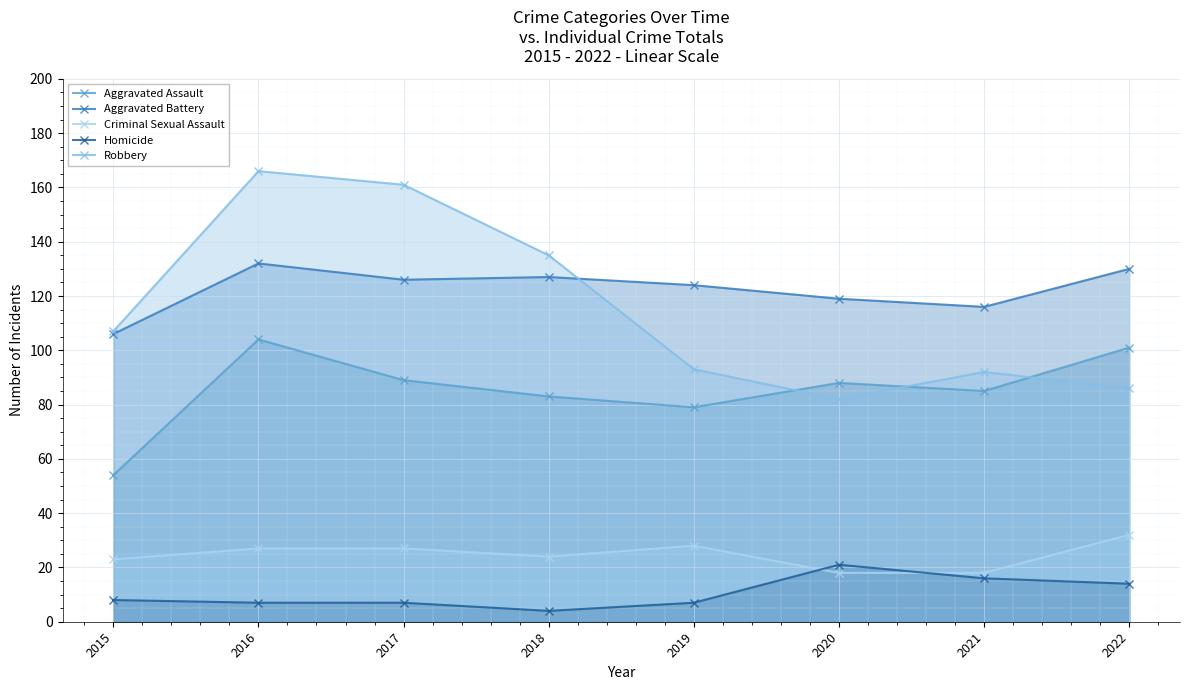

Reading right to left, transcribe all the data shown in this chart.

Aggravated Assault: 2022=101	2021=85	2020=88	2019=79	2018=83	2017=89	2016=104	2015=54
Aggravated Battery: 2022=130	2021=116	2020=119	2019=124	2018=127	2017=126	2016=132	2015=106
Criminal Sexual Assault: 2022=32	2021=18	2020=18	2019=28	2018=24	2017=27	2016=27	2015=23
Homicide: 2022=14	2021=16	2020=21	2019=7	2018=4	2017=7	2016=7	2015=8
Robbery: 2022=86	2021=92	2020=82	2019=93	2018=135	2017=161	2016=166	2015=107